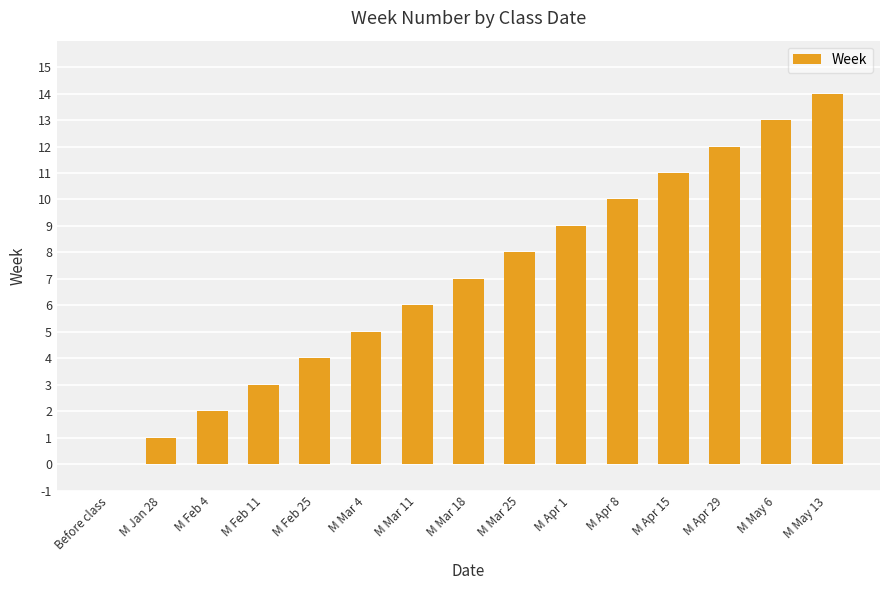

What is the change in value from M Apr 29 to M May 6?

+1